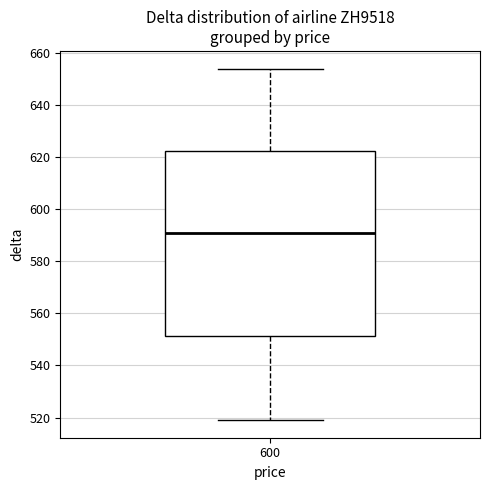

Transcribe this box plot: give where the median line is, the range the box spans, and where the two whiskers end, as read against the y-axis. The values are not printed on the chart, so give them approximately, as read against the axis.

median 592, box 552 to 622, whiskers 520 to 654